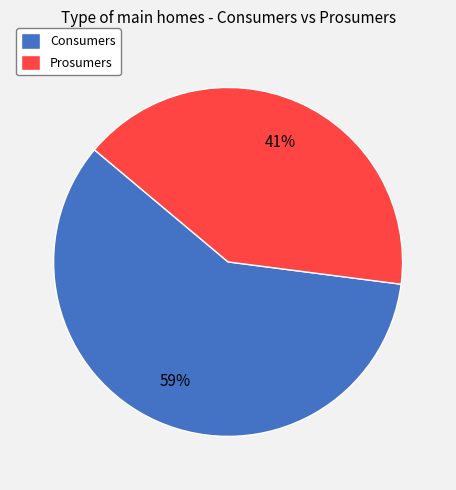

Rank the categories by value from highest to lowest.

Consumers, Prosumers